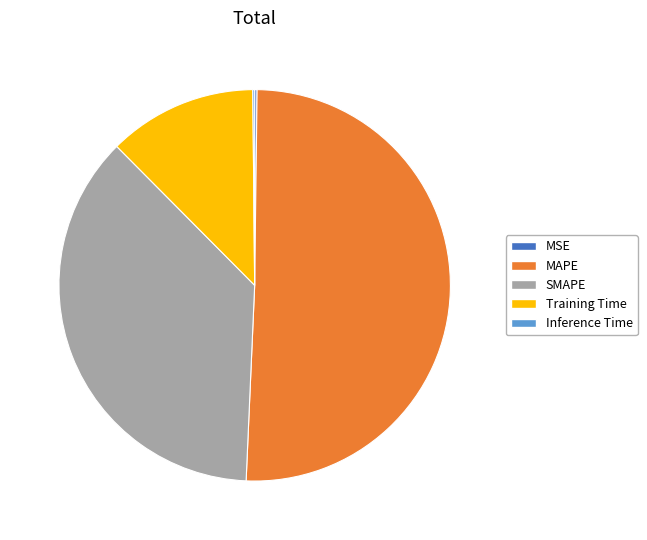

Do MAPE and SMAPE together represent more than half of the pie?

Yes